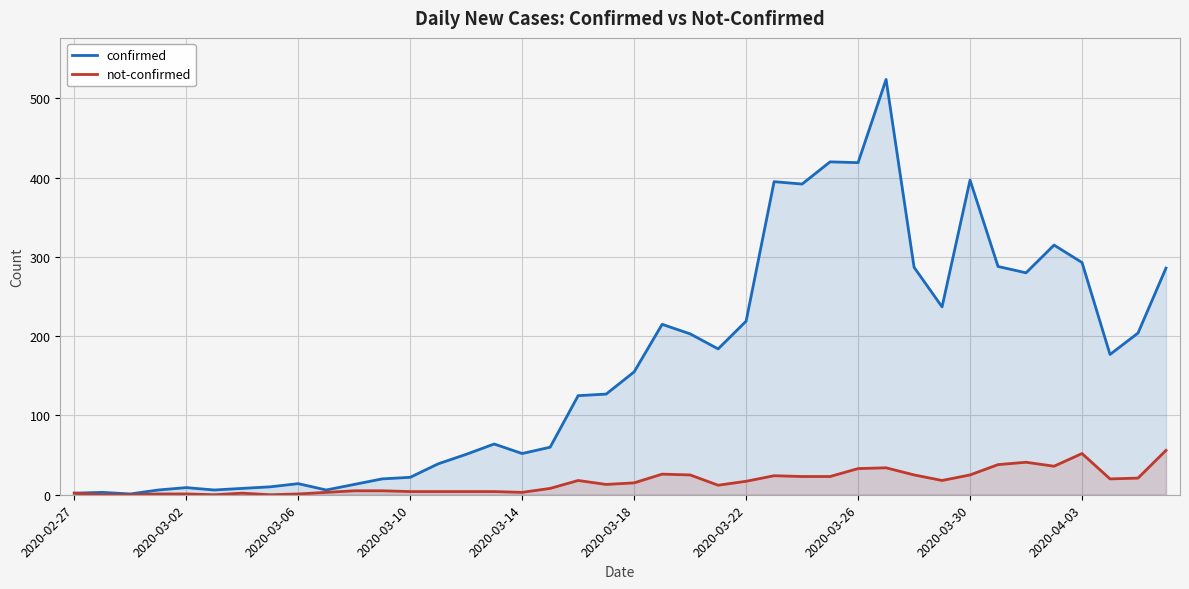

What is the greatest value displayed?

524